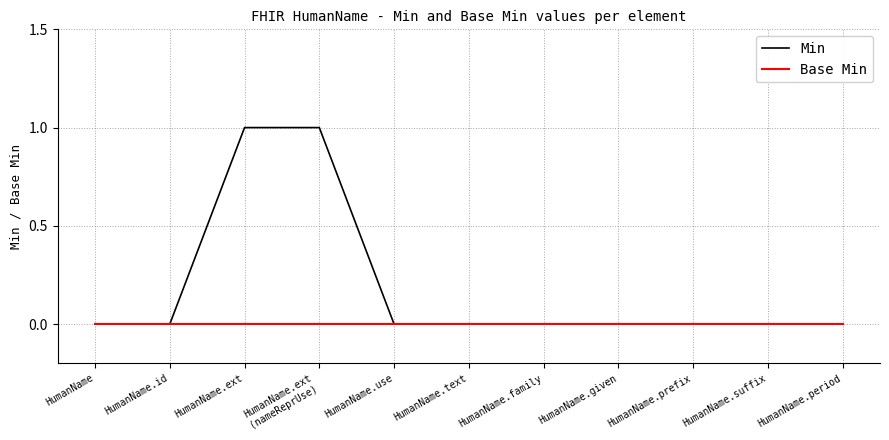

What position from the right is HumanName.text?

6